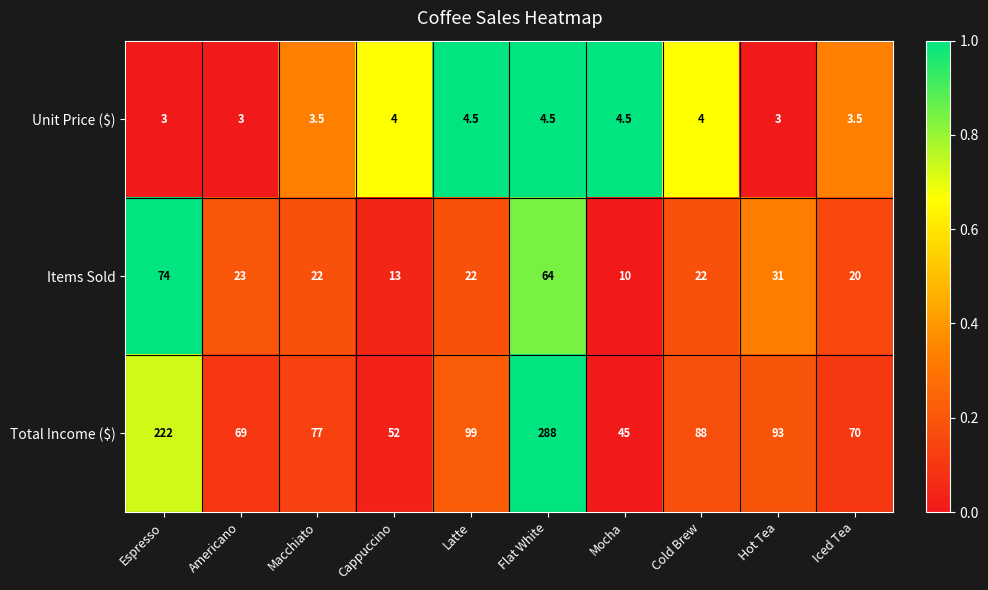

Is it true that Items Sold equals 37.6 at Macchiato?

False